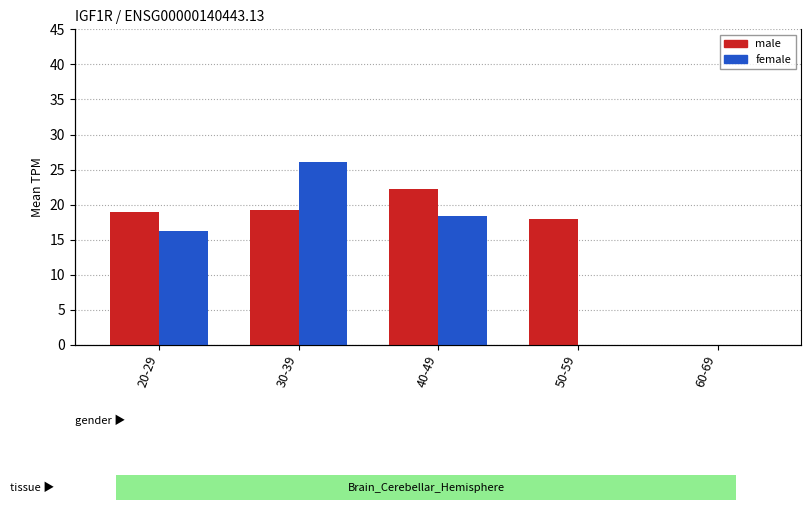

What is the label of the 5th bar from the left?

60-69